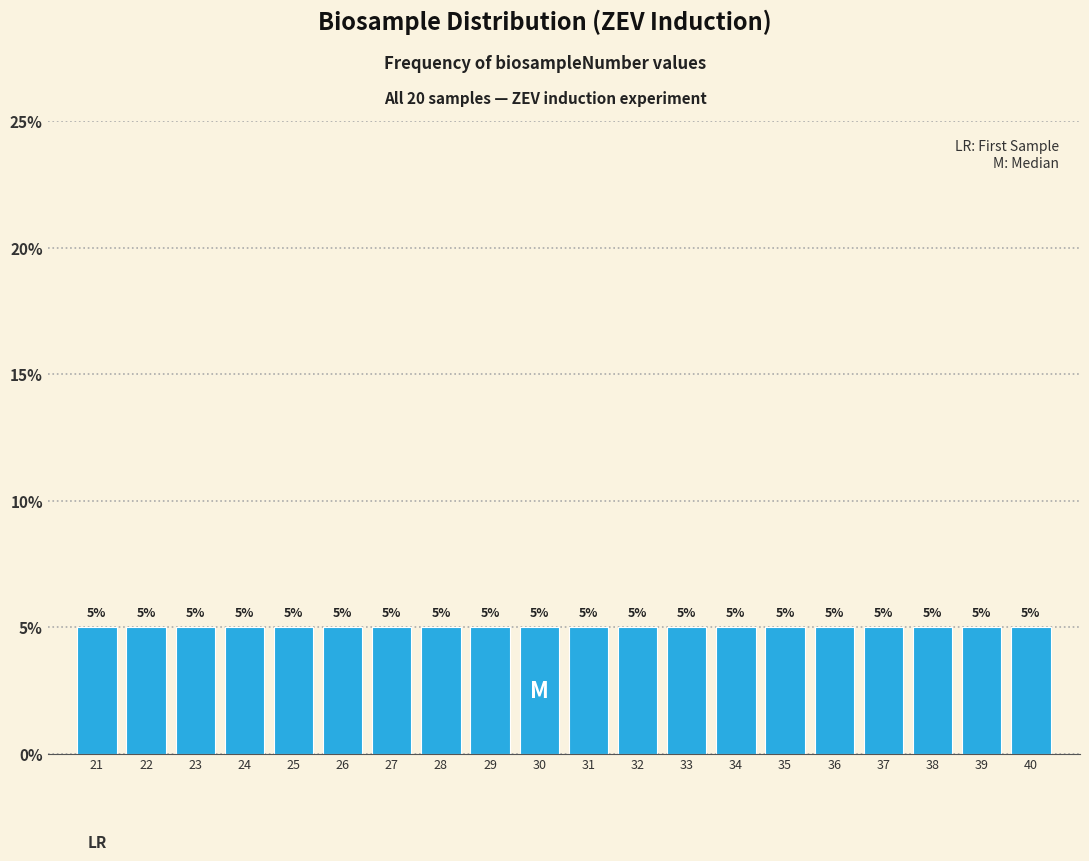

What is the height of the bar covering 35.5 to 36.5 on the x-axis?

5